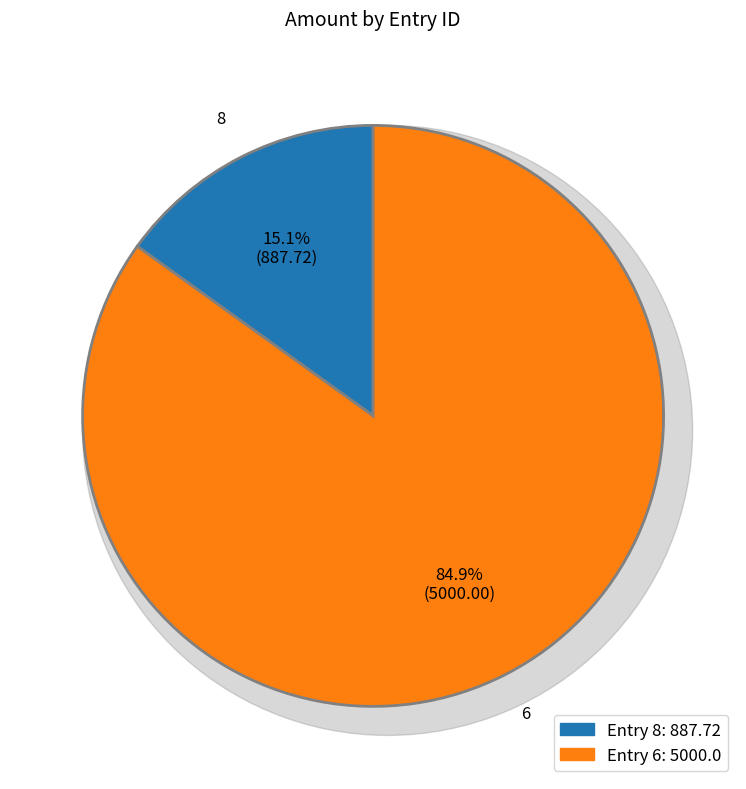

What percentage is NOT represented by 8?

84.9%